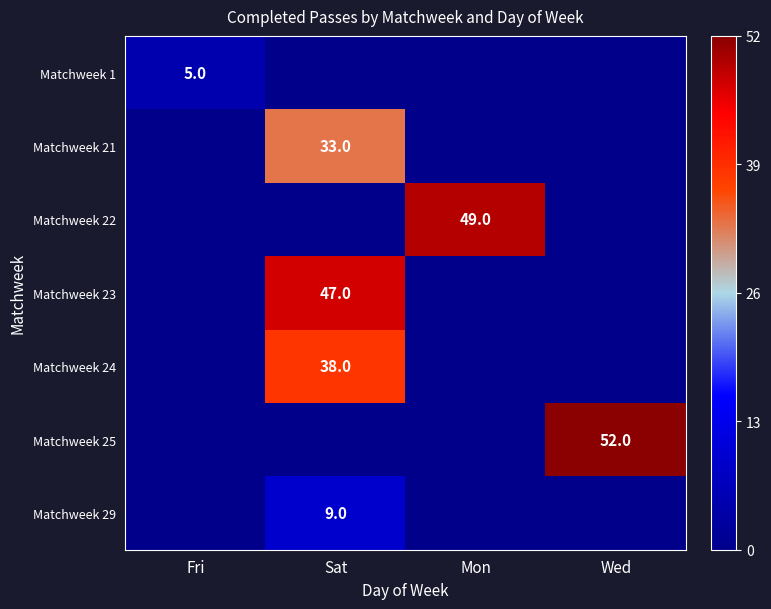

The value of Matchweek 21 at Sat is 13. True or false?

False